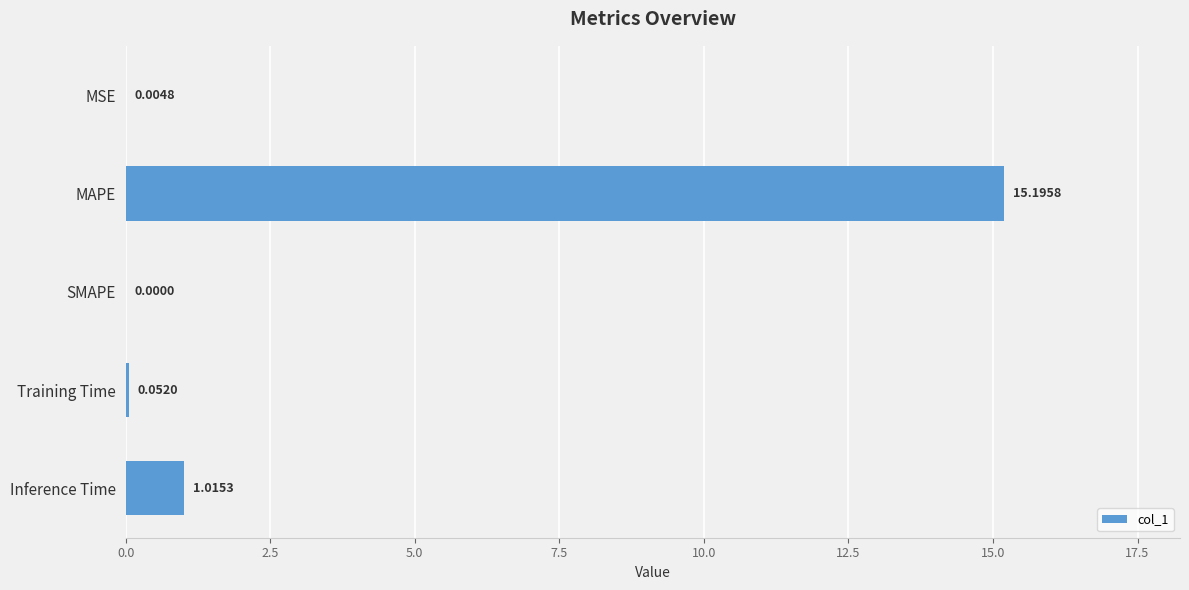

Which category has the highest value across all series?

MAPE